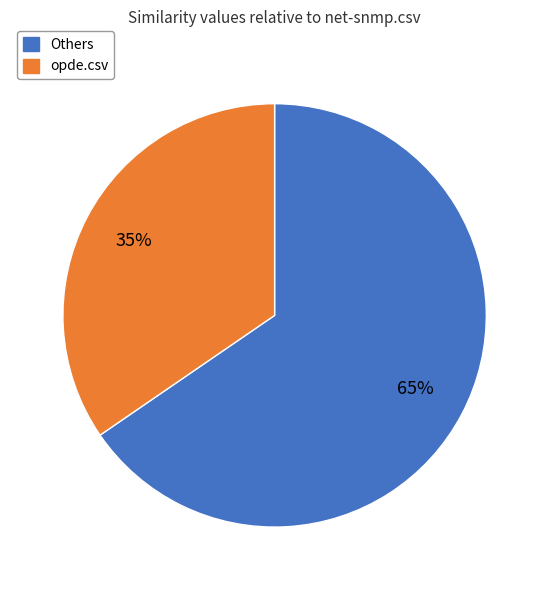

To the nearest percent, what is the combined percentage of opde.csv and Others?

100%